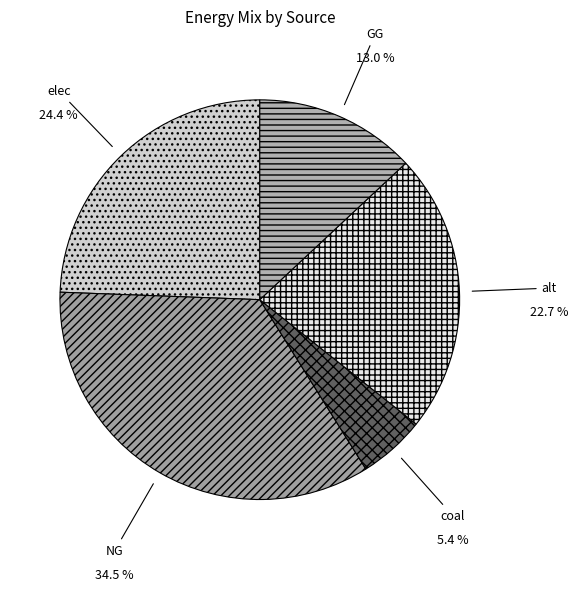

Between coal and elec, which is larger?

elec